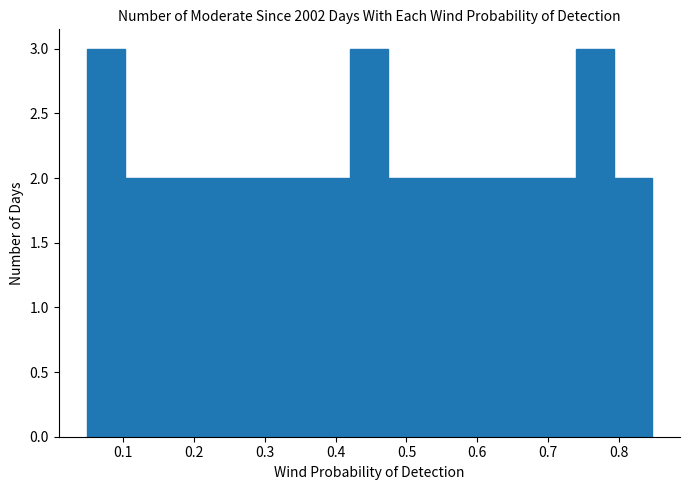

Reading left to right, list every bar in this chart as the range it spans on the x-axis followed by its height. Neither the bar edges nor the heights are printed on the chart, so give them approximately, as read against the axes.

0.05 to 0.10: 3
0.10 to 0.16: 2
0.16 to 0.21: 2
0.21 to 0.26: 2
0.26 to 0.31: 2
0.31 to 0.37: 2
0.37 to 0.42: 2
0.42 to 0.47: 3
0.47 to 0.53: 2
0.53 to 0.58: 2
0.58 to 0.63: 2
0.63 to 0.69: 2
0.69 to 0.74: 2
0.74 to 0.79: 3
0.79 to 0.85: 2